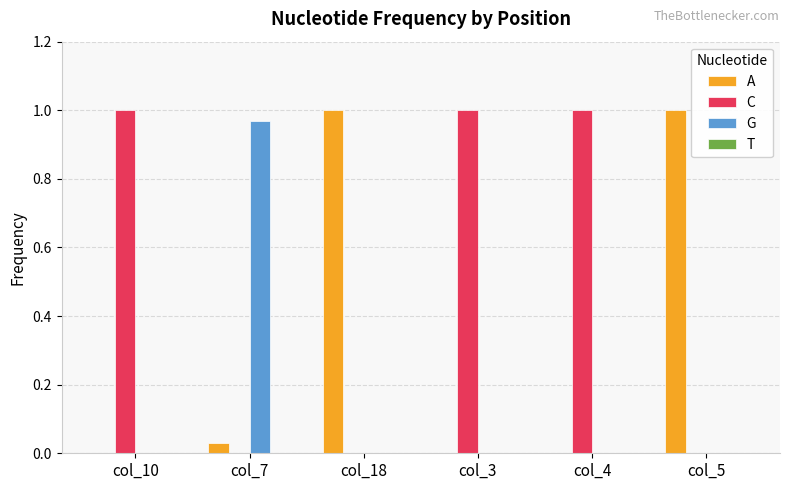

Which series has the largest total across all categories?

C